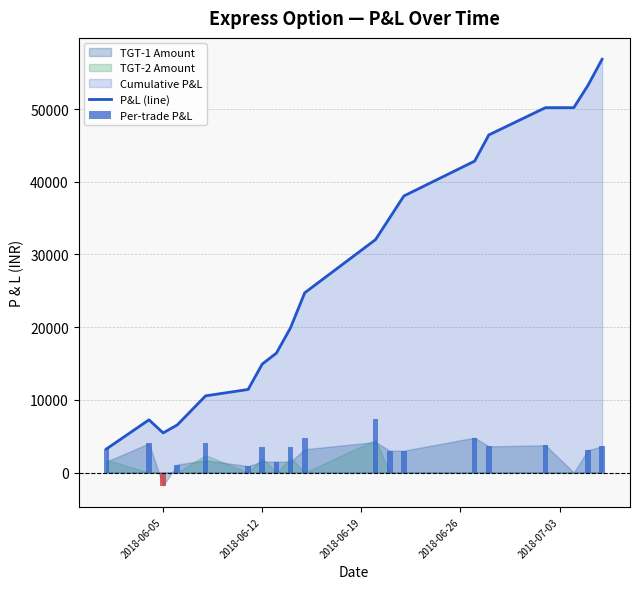

What is the maximum value for P&L (line)?

56851